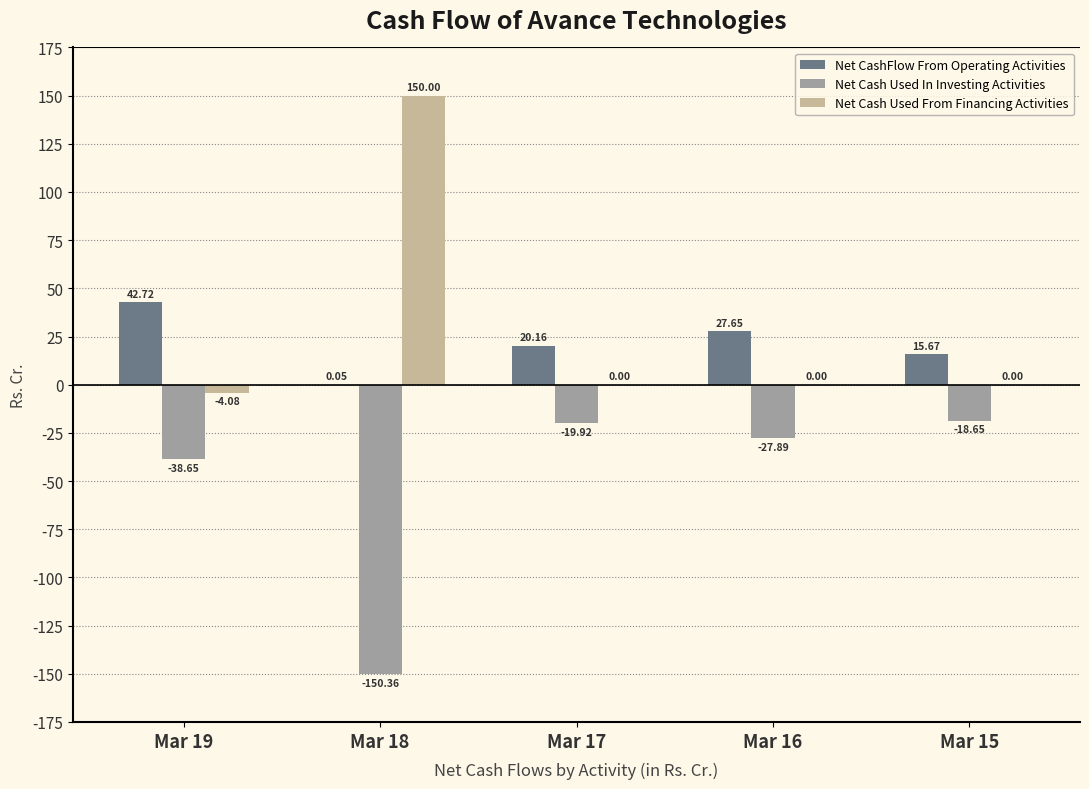

How many data points does each series have?

5